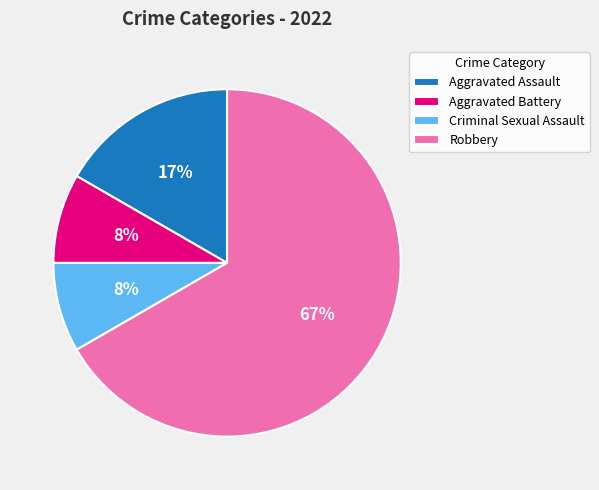

Which slice is the largest?

Robbery